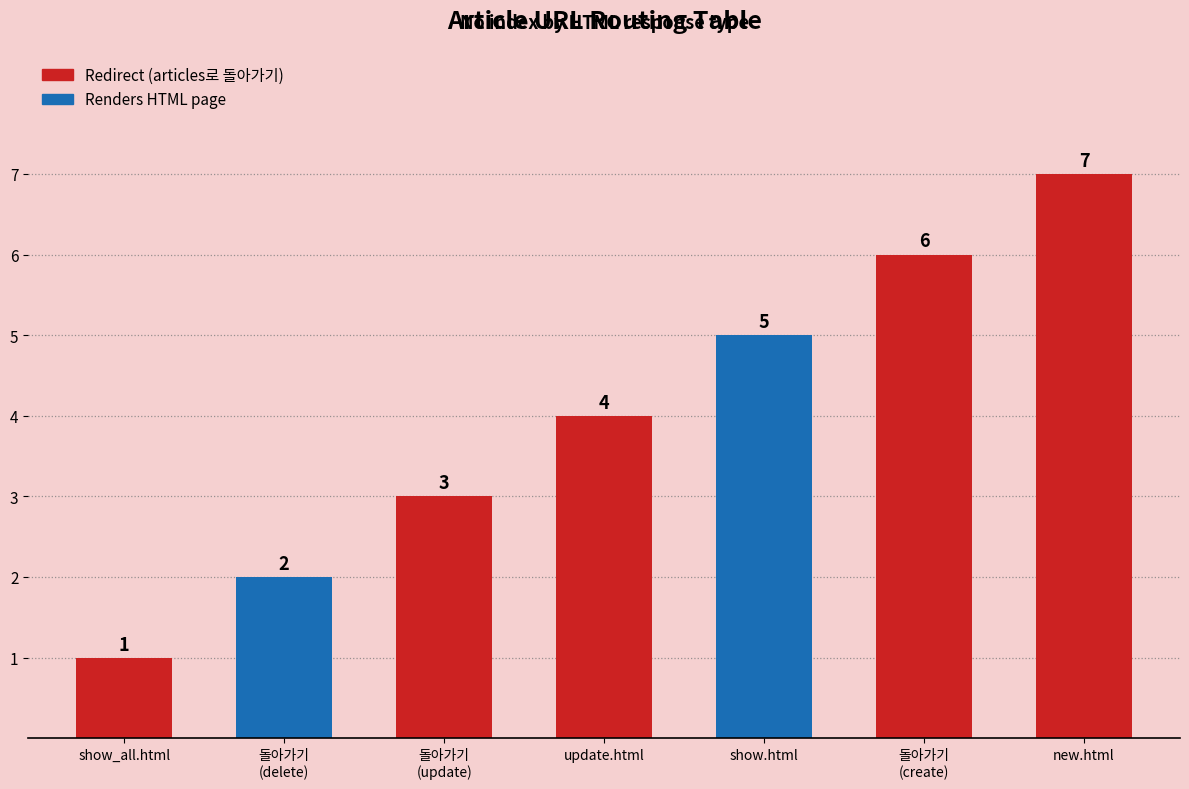

What position from the right is update.html?

4